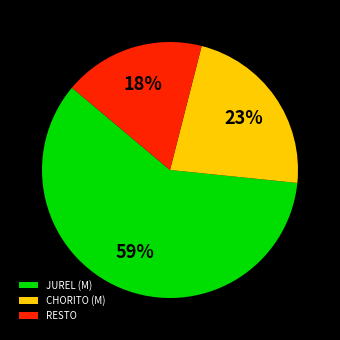

Count the number of slices in the pie.

3